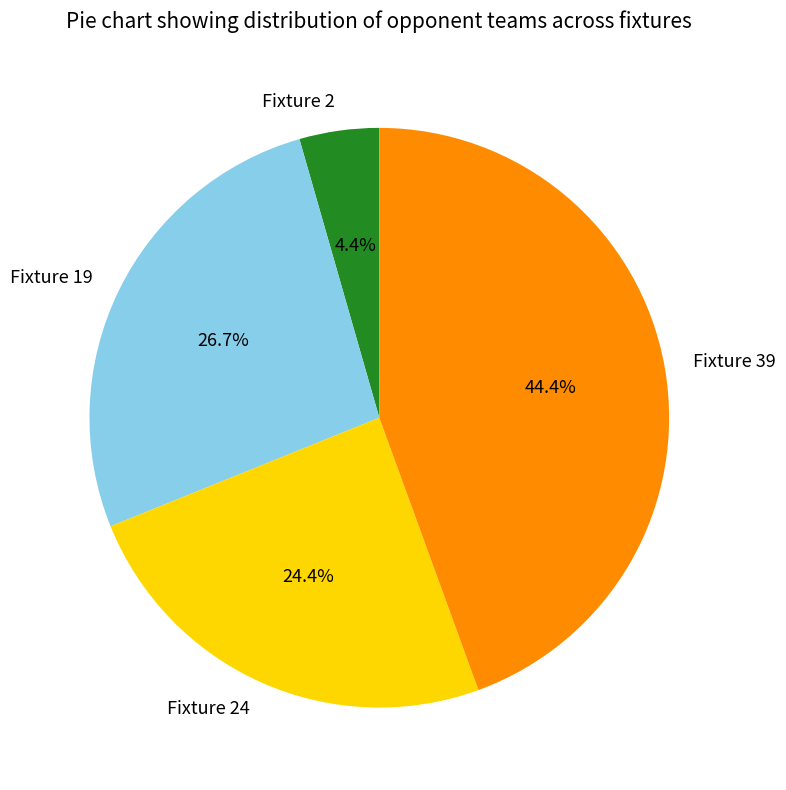

Is it true that Fixture 39 is 44% of the pie?

True